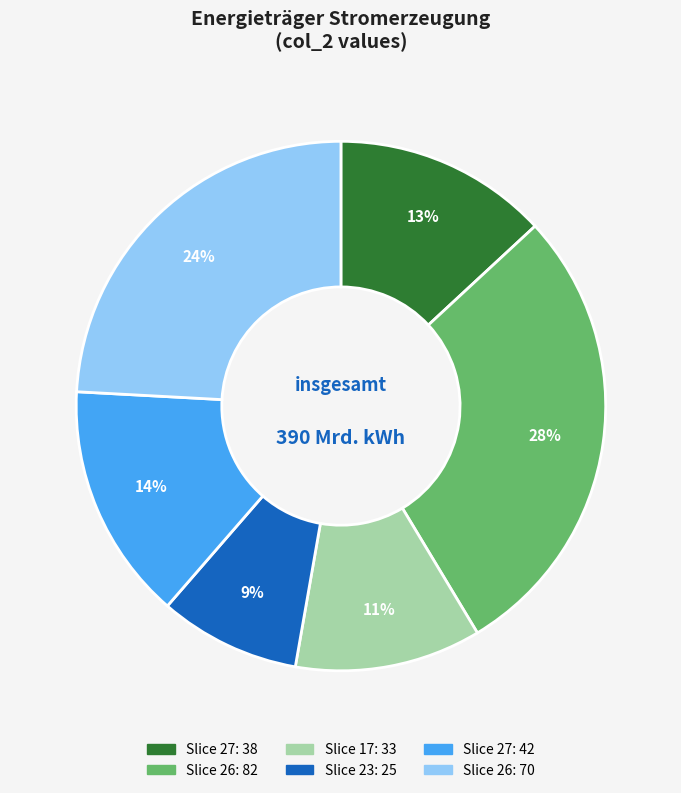

To the nearest percent, what is the average slice percentage?

17%